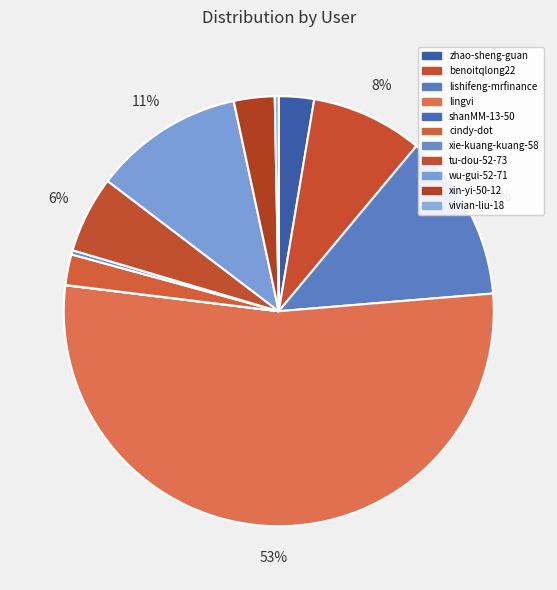

Rank the categories by value from lowest to highest.

shanMM-13-50, vivian-liu-18, xie-kuang-kuang-58, cindy-dot, zhao-sheng-guan, xin-yi-50-12, tu-dou-52-73, benoitqlong22, wu-gui-52-71, lishifeng-mrfinance, lingvi